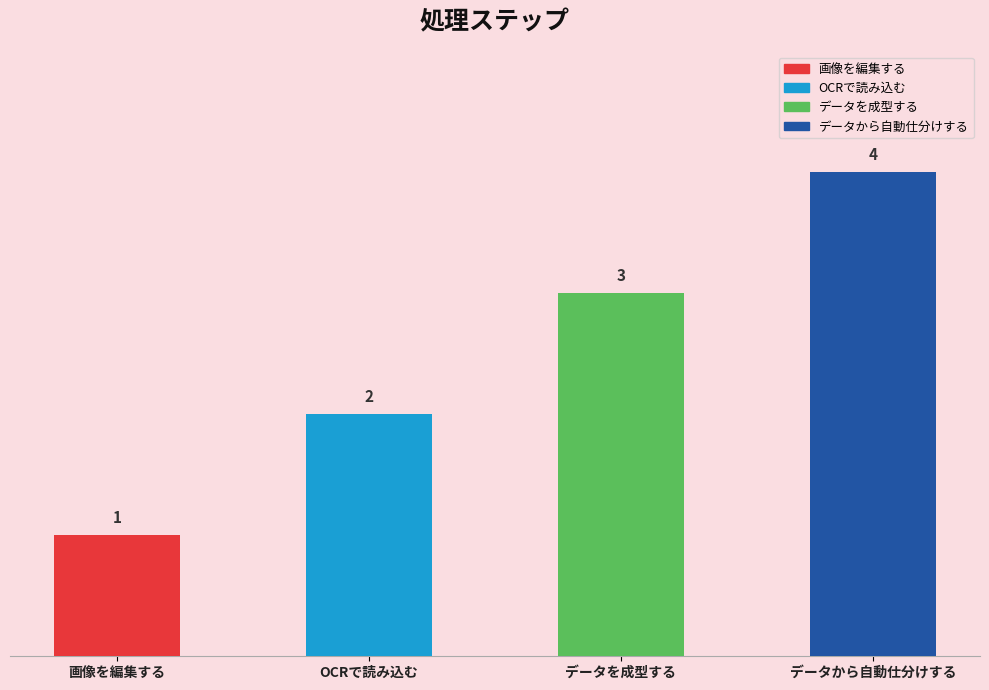

How many values are between 2 and 4?

3